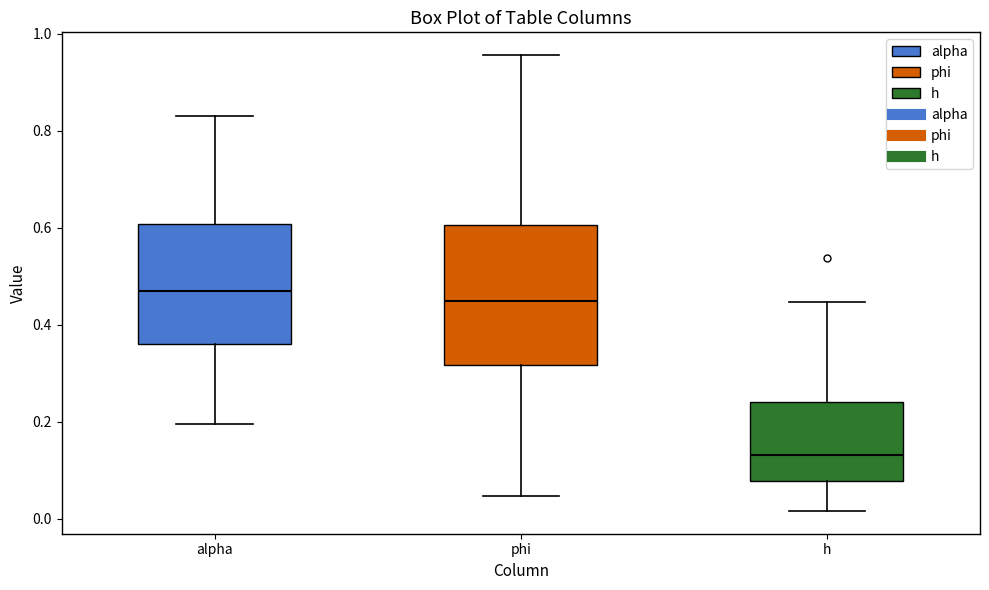

Which box is the tallest, from its lower edge to its upper edge?

phi